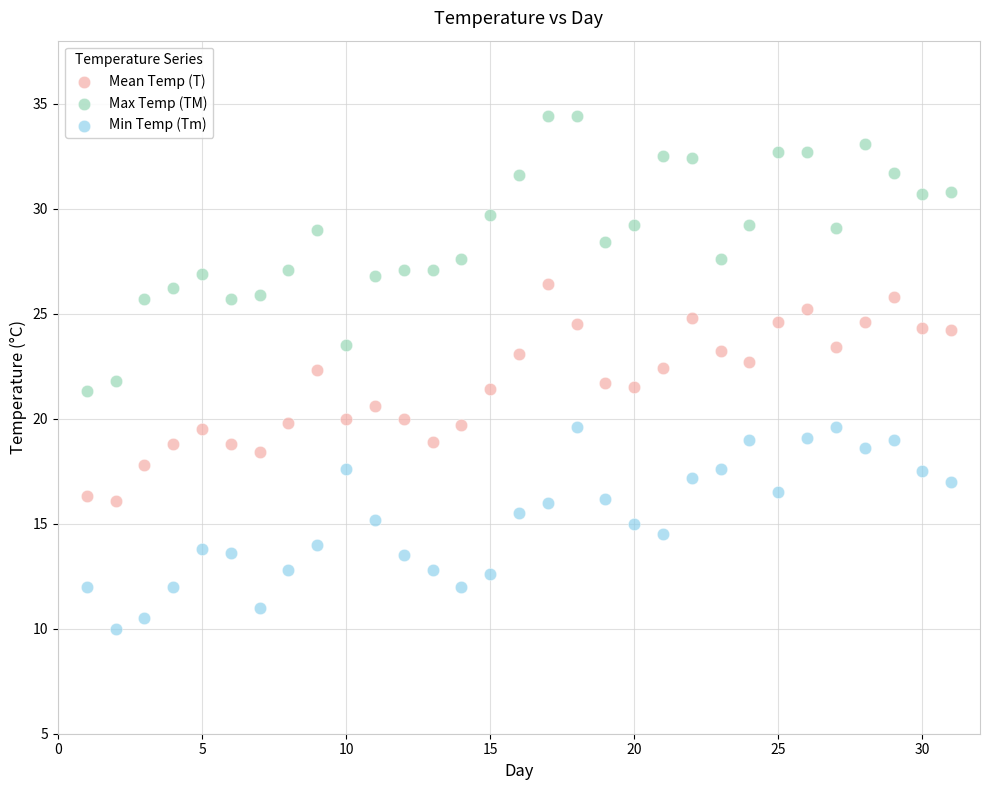

Which series has the widest spread of Y values?

Max Temp (TM)